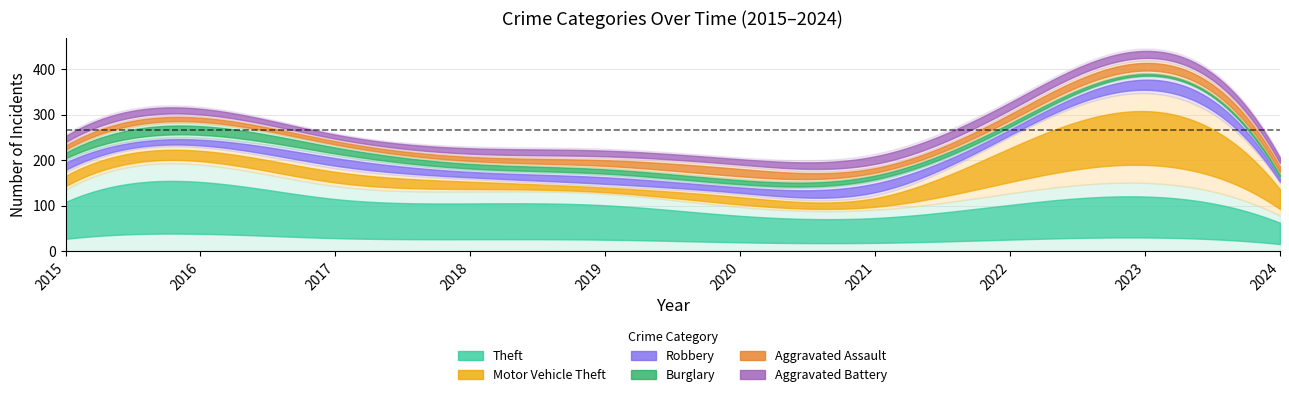

How many data points in Aggravated Assault are less than 20?

5